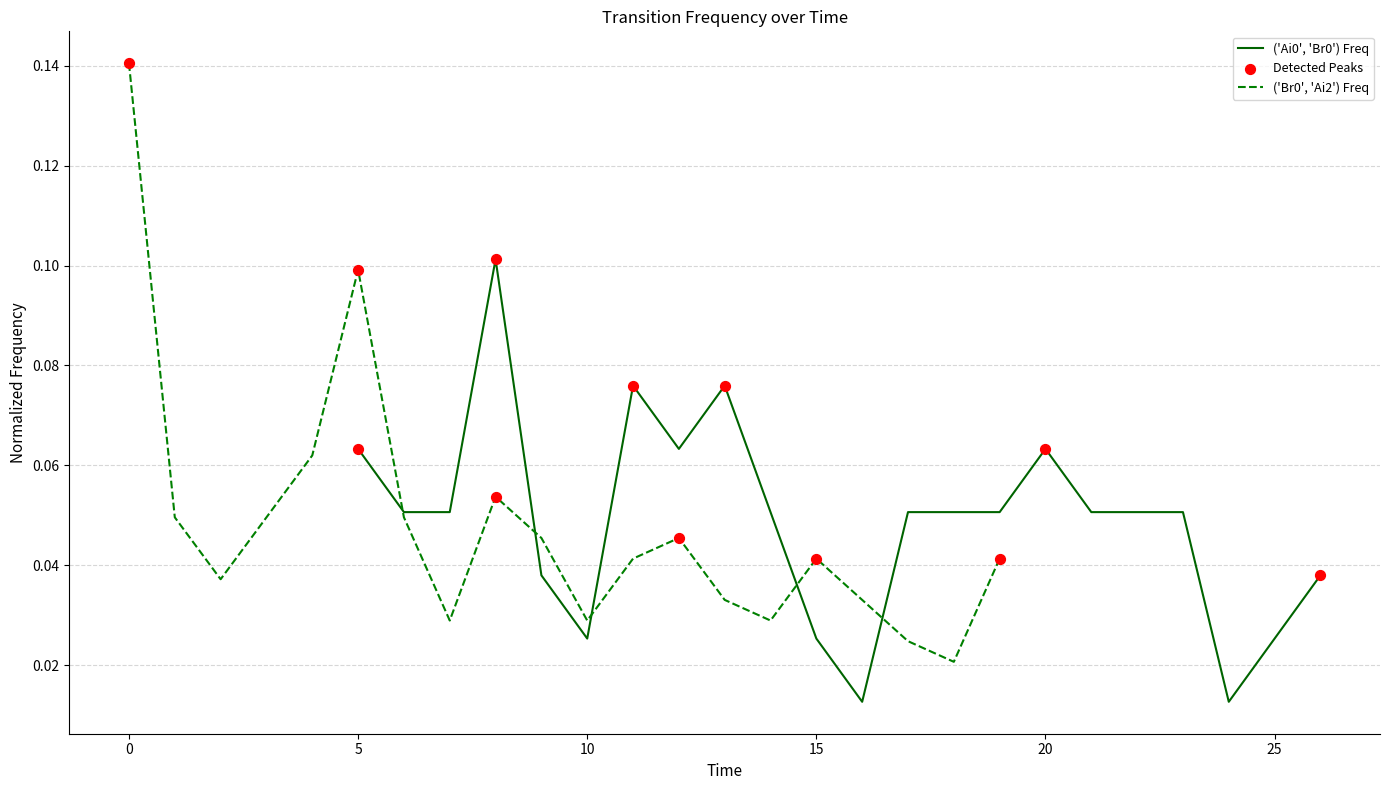

Which series contains the highest Y value?

Br0_Ai2